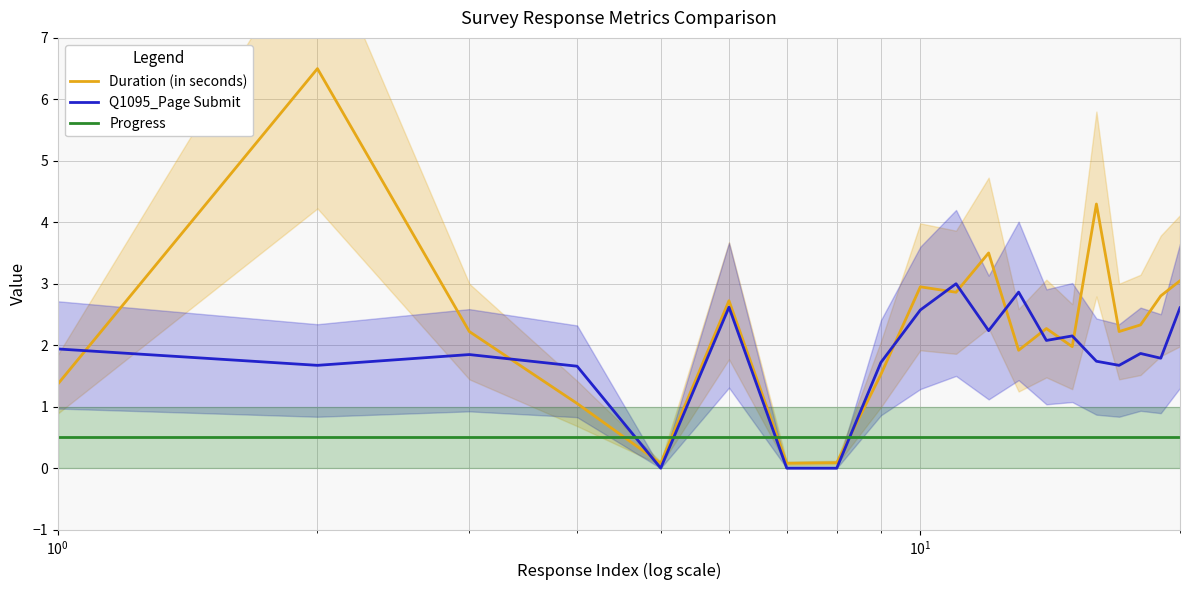

What is the maximum value for Progress?

0.5